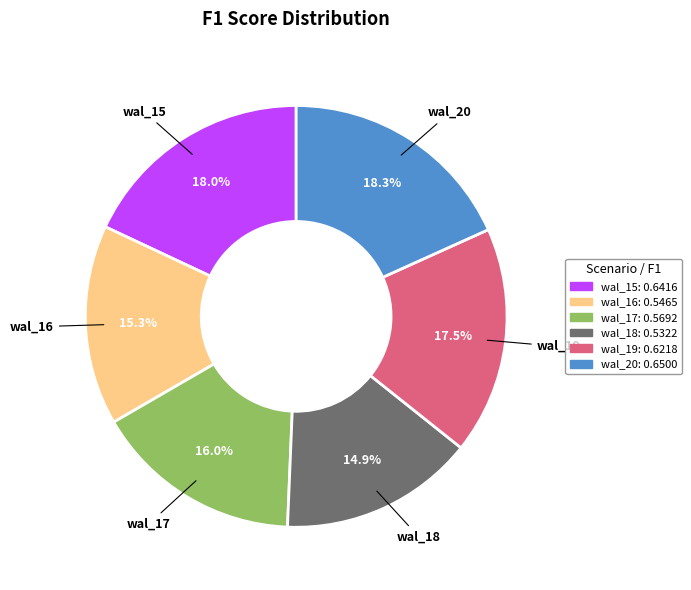

Is there a majority slice in this chart?

No